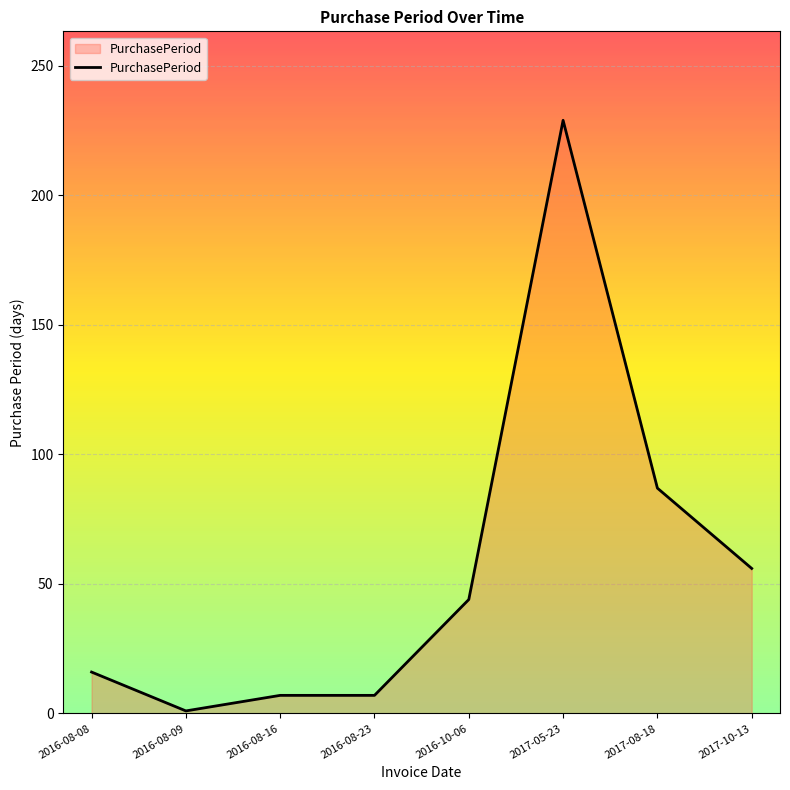

What position from the left is 2017-10-13?

8